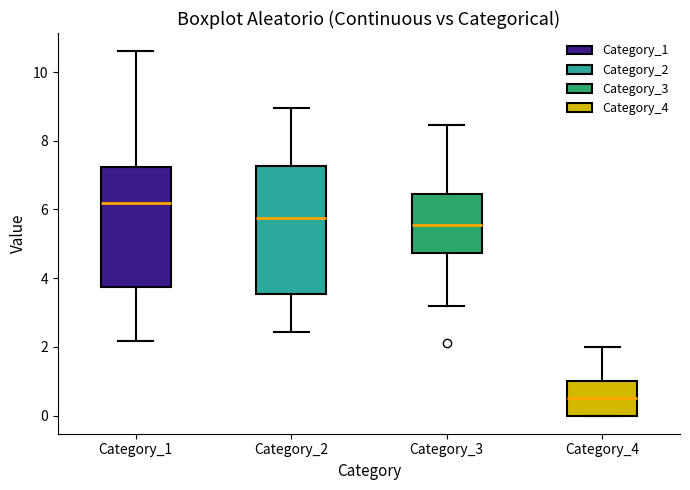

Which box is the tallest, from its lower edge to its upper edge?

Category_2